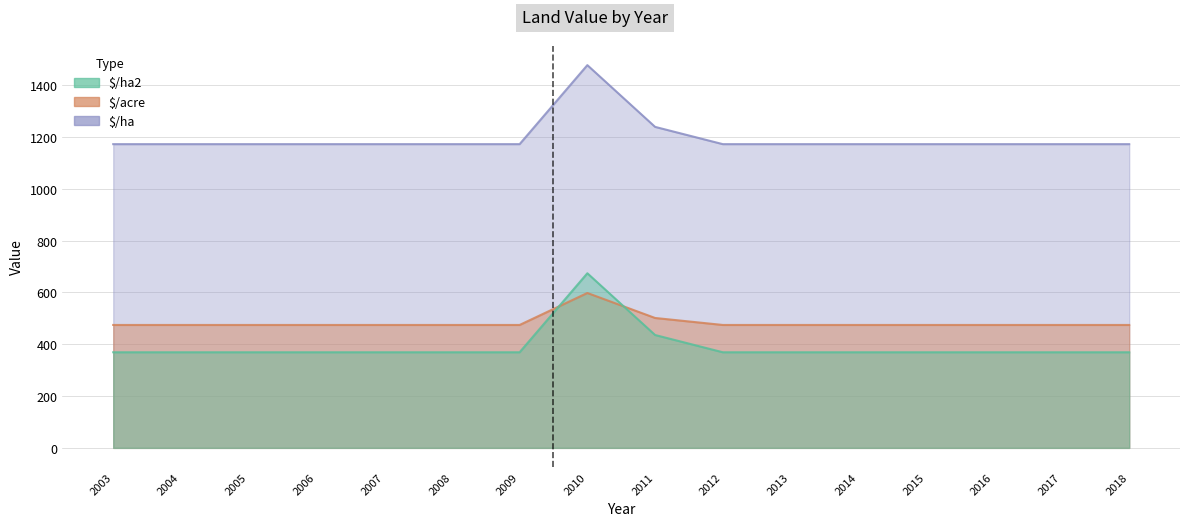

At which label is $/ha2 closest to 521?

2011